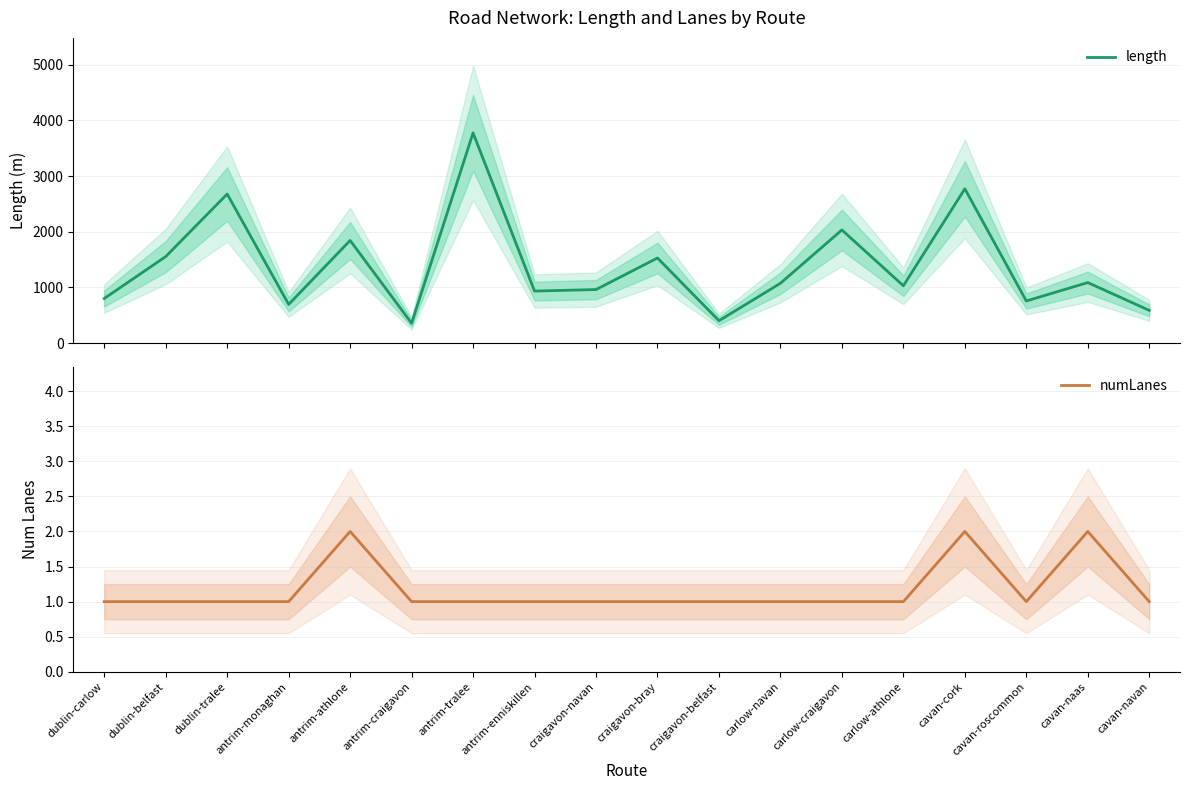

How many interior local valleys does the numLanes series have?

1